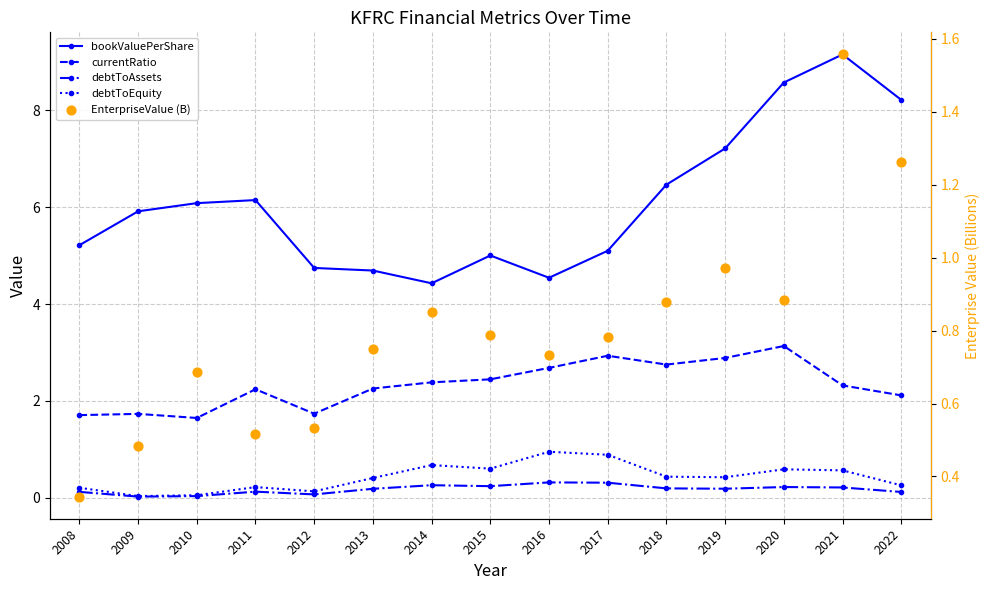

Which series reaches the maximum Y coordinate?

bookValuePerShare